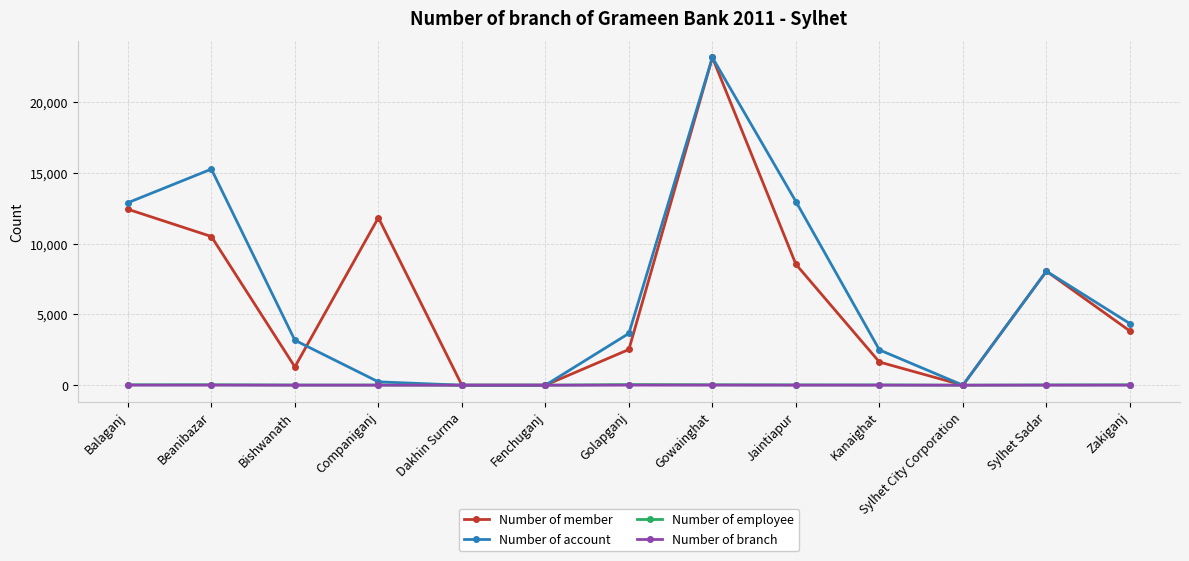

Between Fenchuganj and Jaintiapur, which series saw the biggest shift?

Number of account